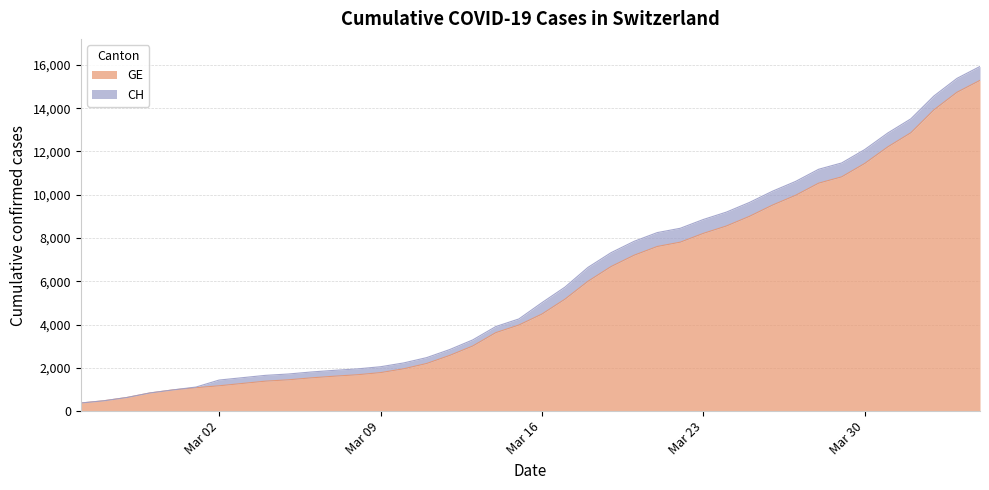

The GE series shows 151 at Mar 02. True or false?

False